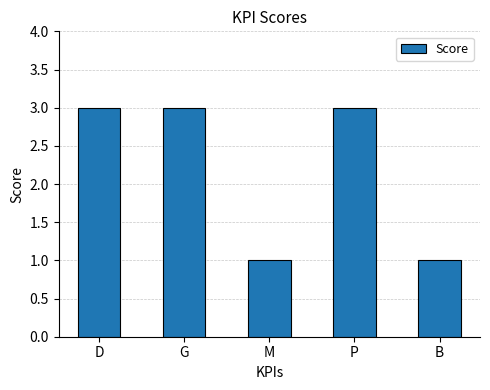

Reading right to left, extract all data points from this chart.

1	3	1	3	3